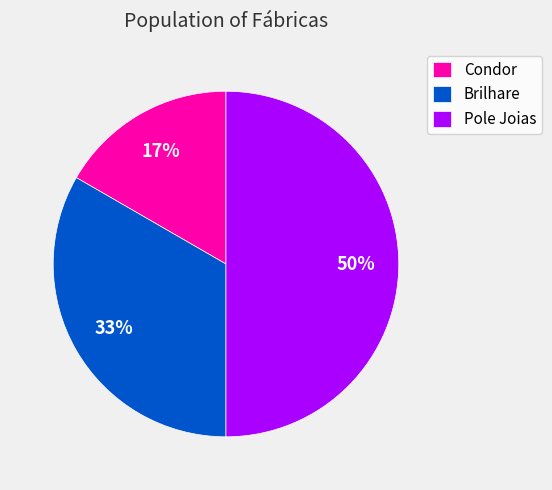

Is the sum of Pole Joias and Condor greater than half?

Yes